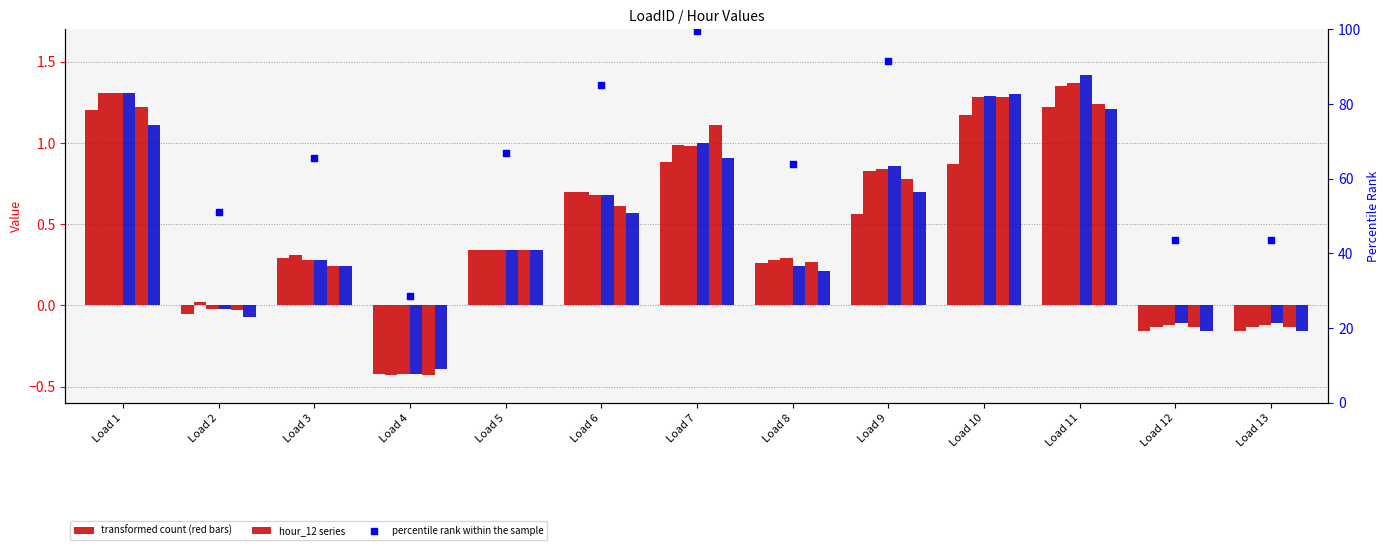

What is the total value across all series at Load 5?

2.0